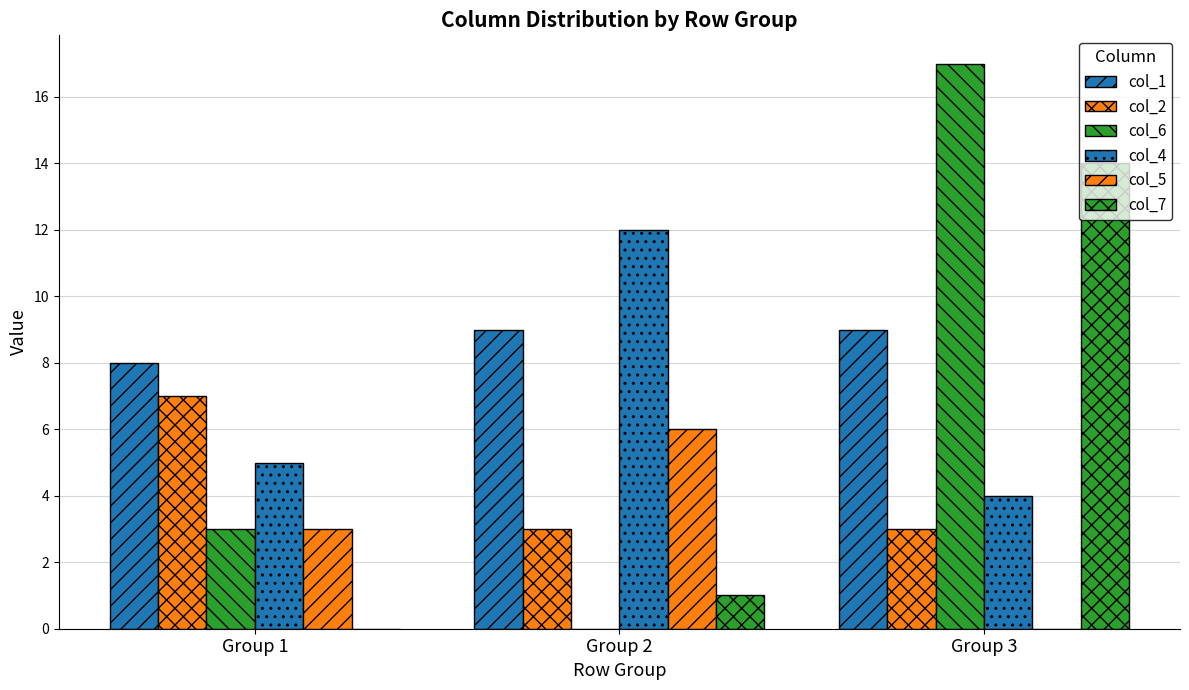

How many groups of bars are there?

3